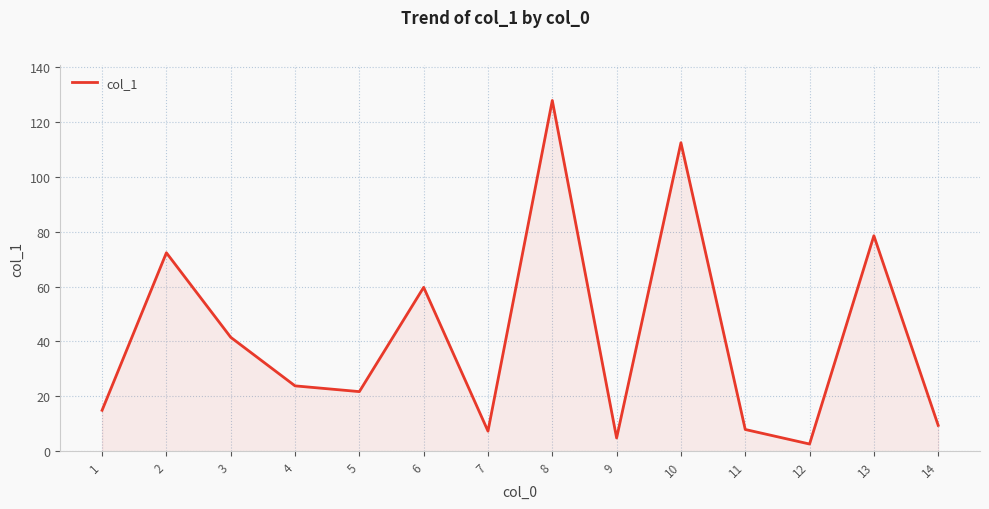

Approximately how many times larger is the value at 6 compared to 14?

6.4